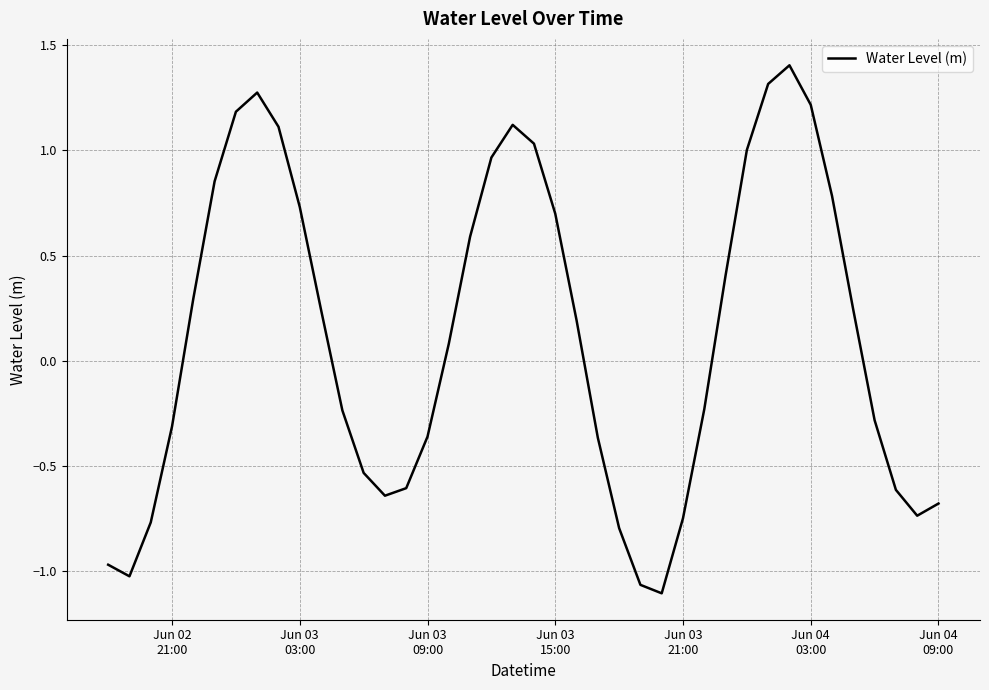

What is the greatest value displayed?

1.4